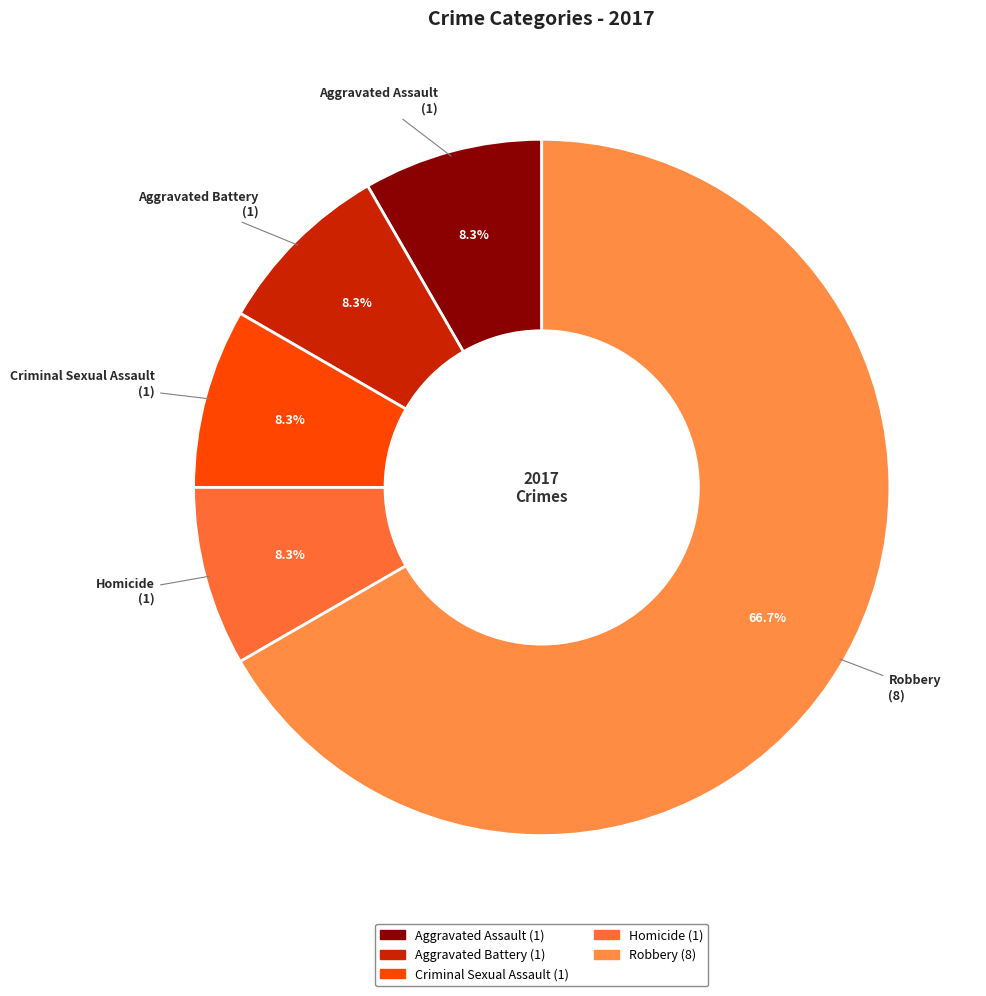

To the nearest percent, what percentage of the pie is Criminal Sexual Assault?

8%